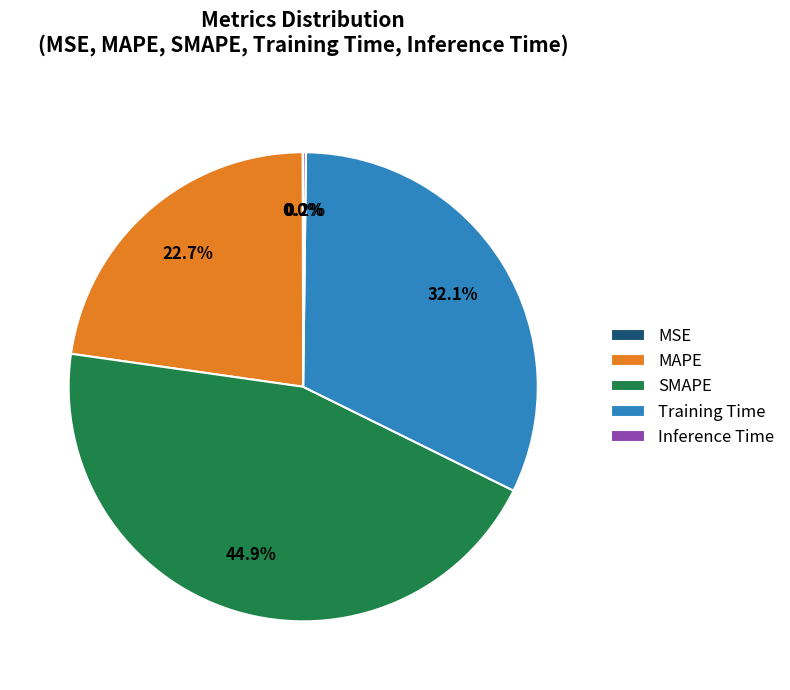

Combined, what portion of the pie is MAPE and SMAPE?

67.7%